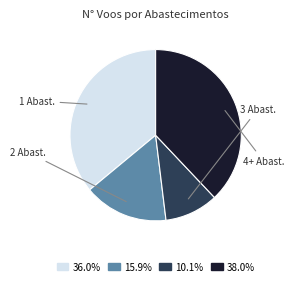

Is there any slice that represents more than half of the pie?

No